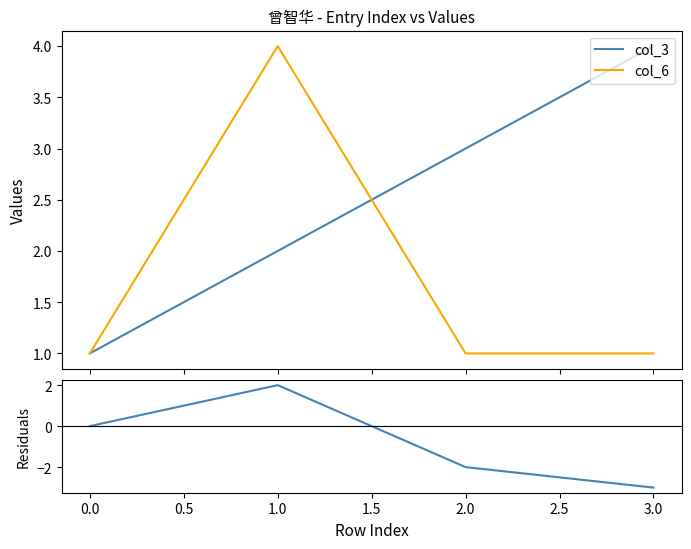

True or false: residuals and col_6 cross at least once.

False